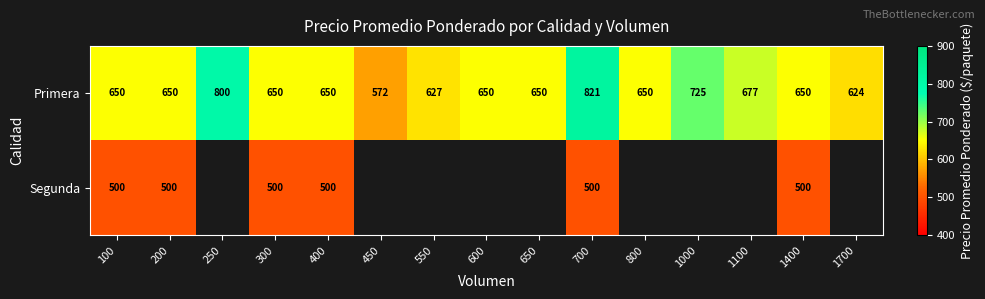

At which label does Primera reach its peak?

700